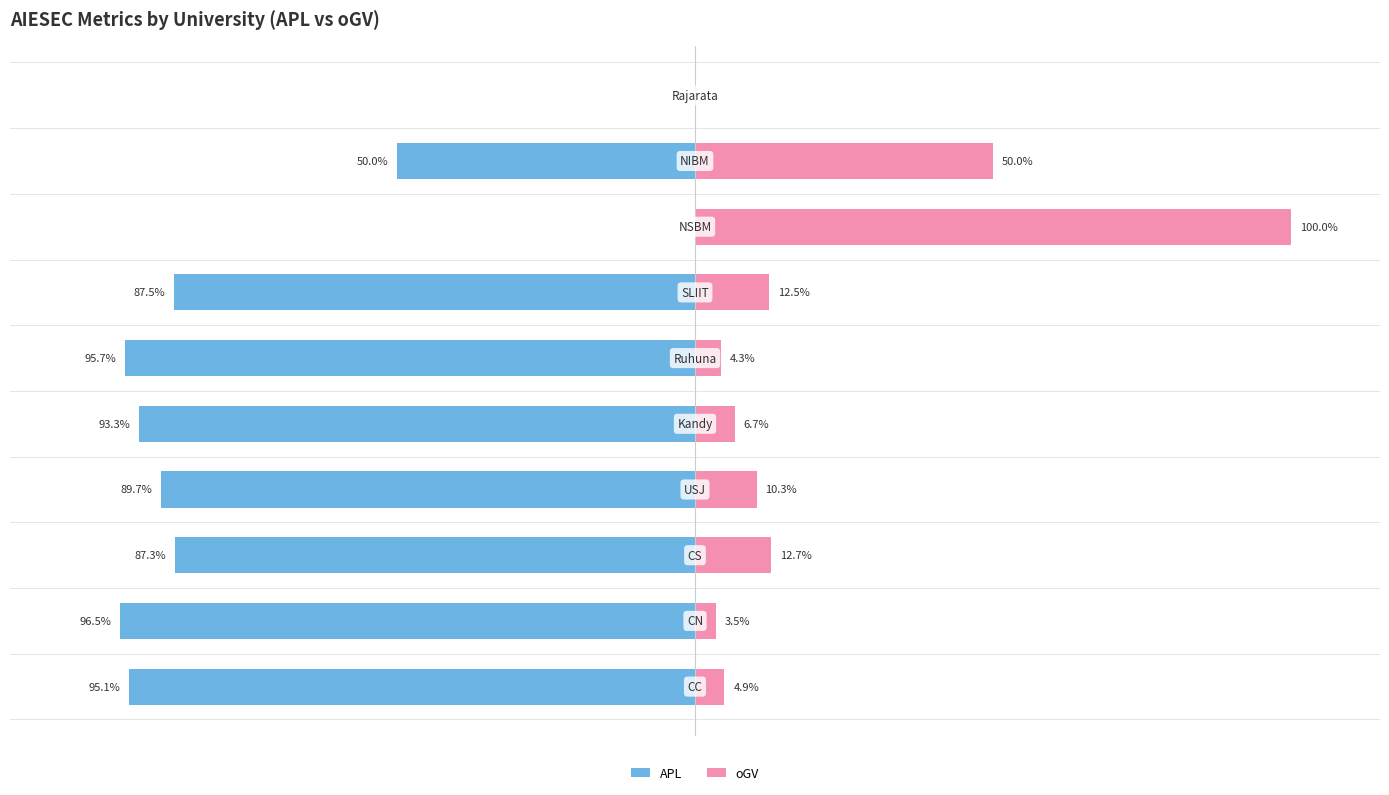

How many distinct data groups are displayed?

2